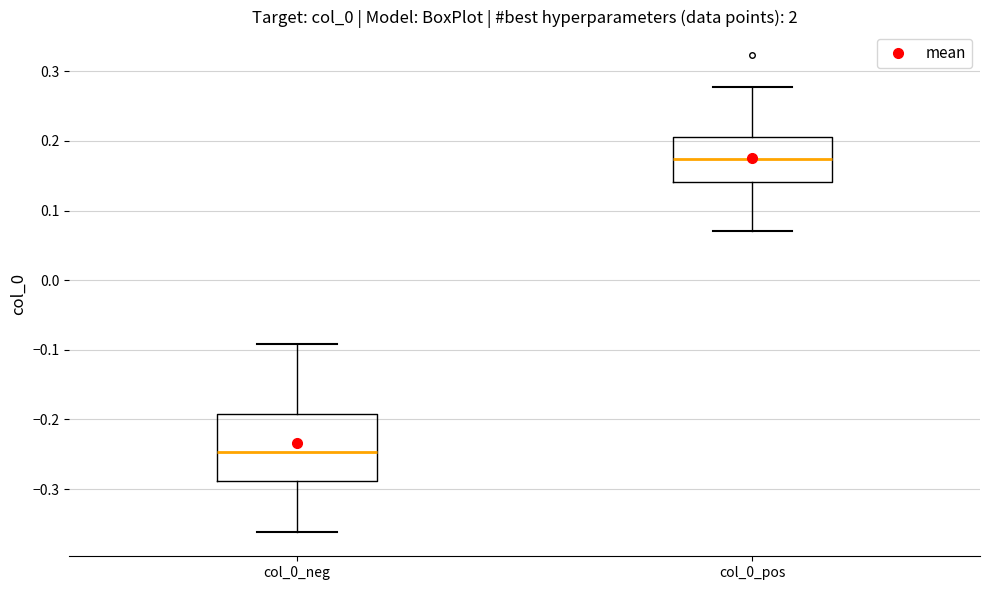

Reading left to right, read every box against the y-axis: the position of its median line, the range the box covers, and the ends of its whiskers. The values are not printed on the chart, so give them approximately, as read against the axis.

col_0_neg: median -0.25, box -0.29 to -0.19, whiskers -0.36 to -0.09
col_0_pos: median 0.17, box 0.14 to 0.21, whiskers 0.07 to 0.28